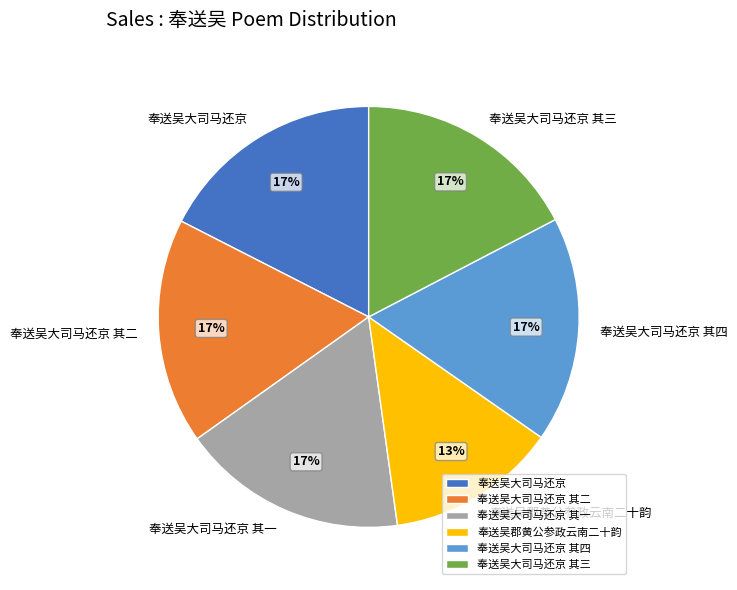

Combined, do 奉送吴大司马还京 其一 and 奉送吴大司马还京 其四 account for over 50%?

No